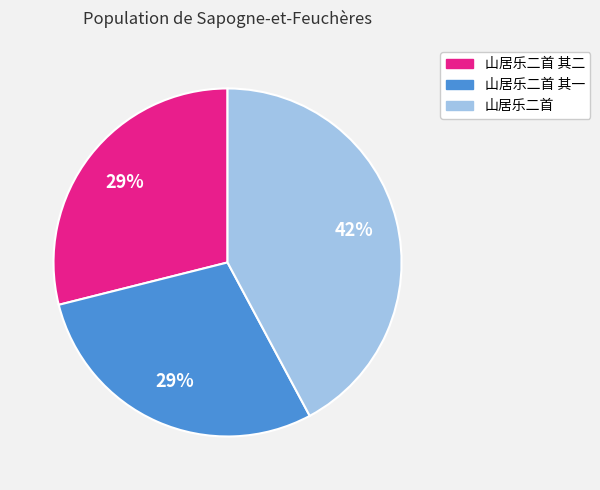

To the nearest percent, what is the average slice percentage?

33%